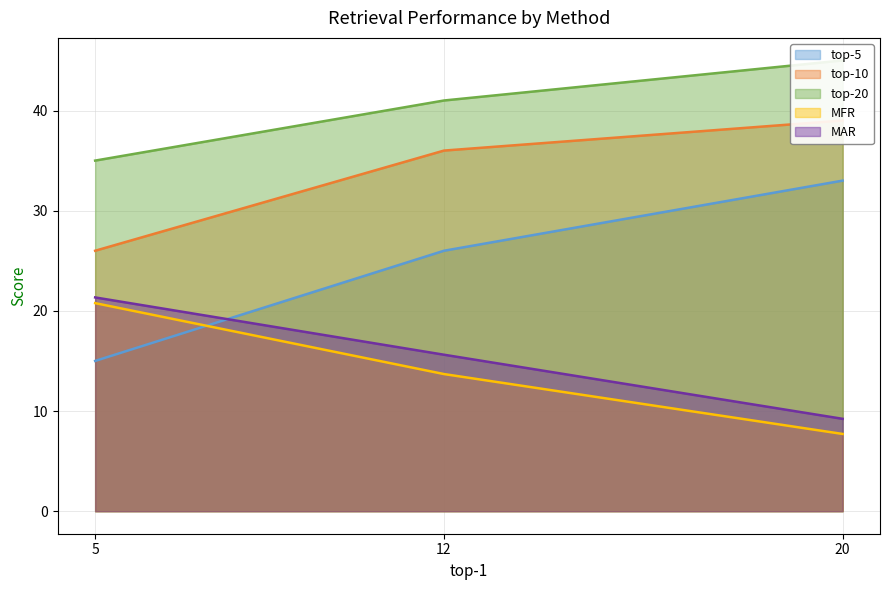

Is it true that MAR equals 9.2 at 20?

True